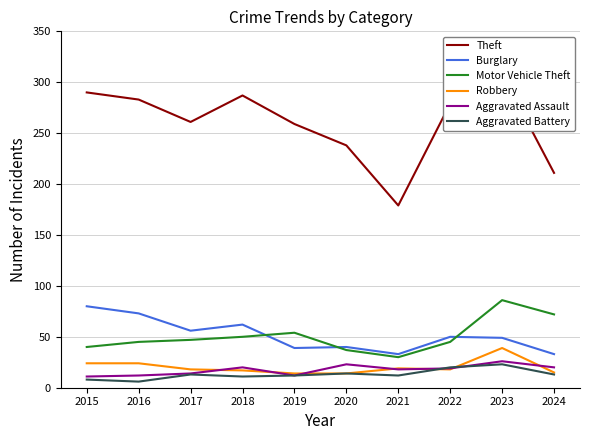

Which category has the lowest value in the Burglary series?

2021